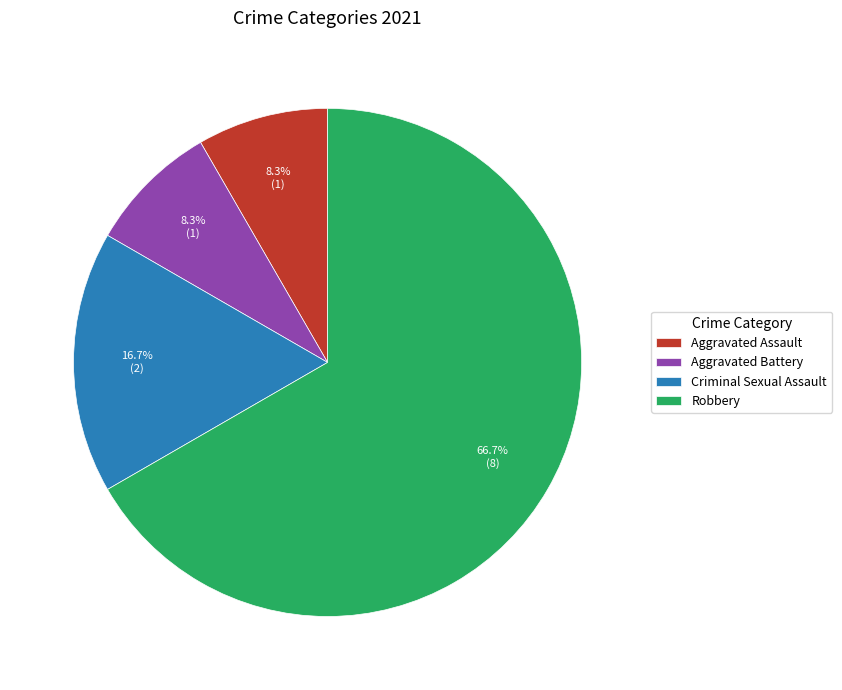

How many slices are in this pie chart?

4